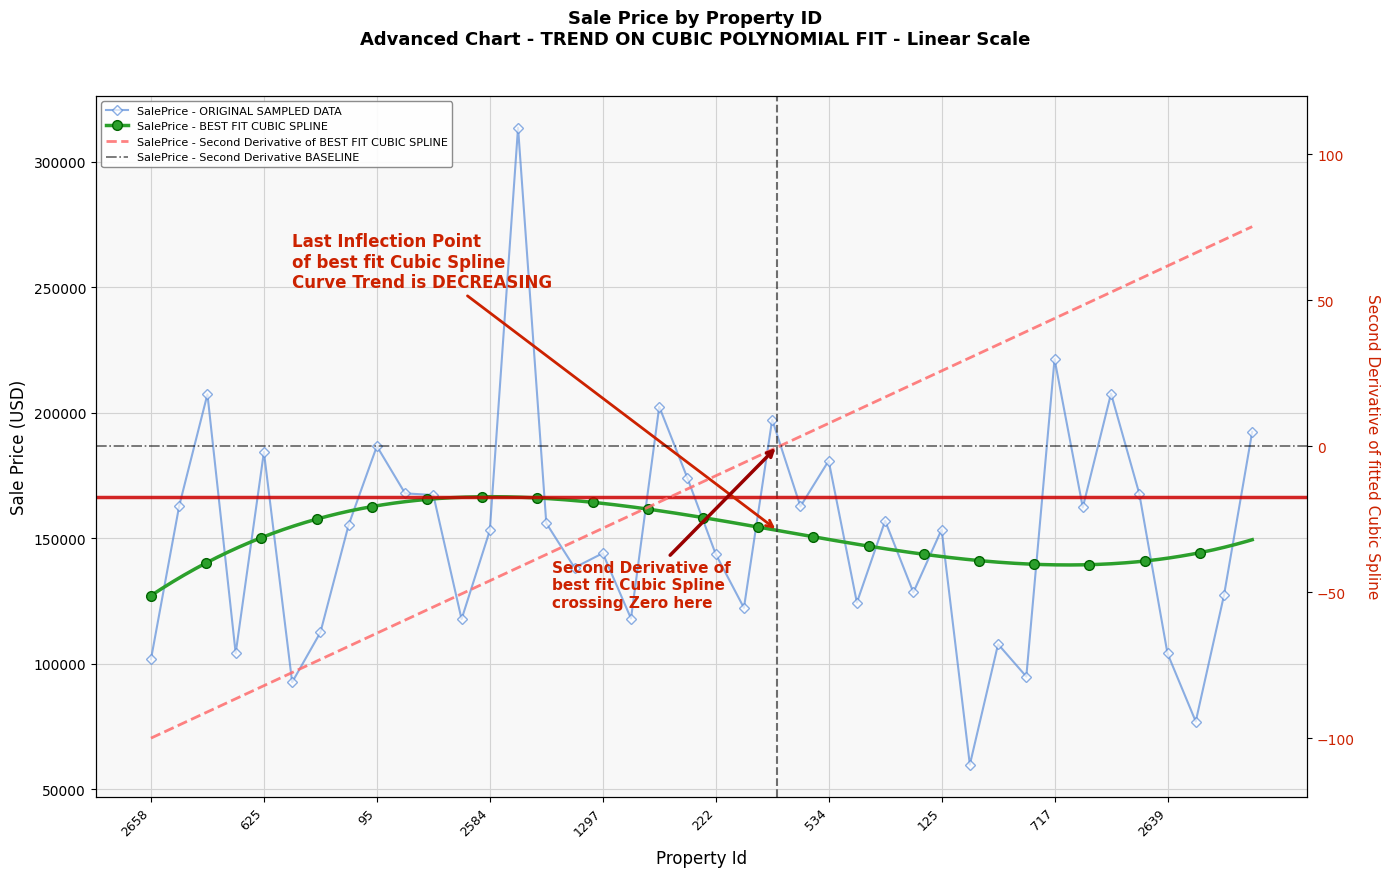

Rank the categories by value from lowest to highest.

1904, 2071, 333, 756, 2658, 2639, 1989, 1670, 1327, 1364, 790, 557, 1452, 1267, 2648, 2089, 222, 1297, 2584, 125, 858, 2673, 630, 1032, 2766, 2718, 2482, 1731, 1568, 720, 534, 625, 95, 1851, 1148, 2616, 2414, 852, 717, 818